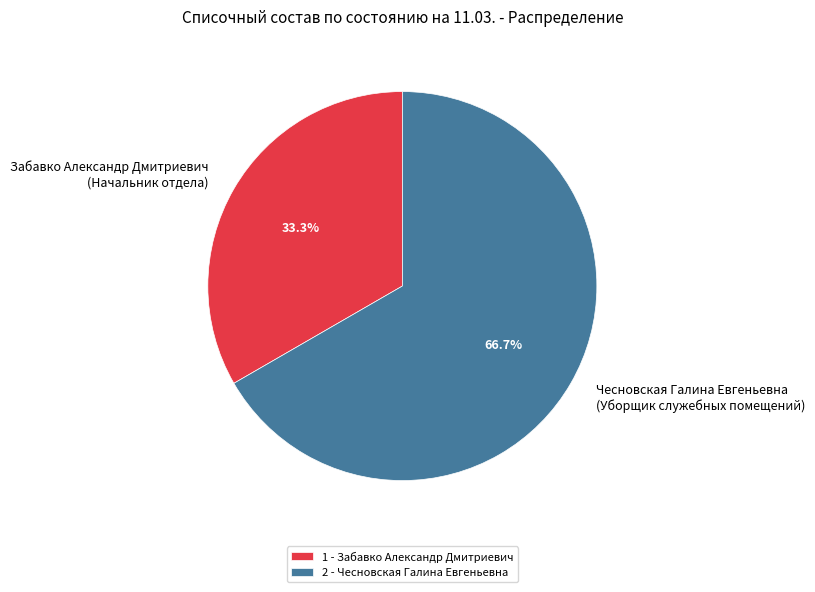

Which category has the biggest portion of the pie?

Чесновская Галина Евгеньевна